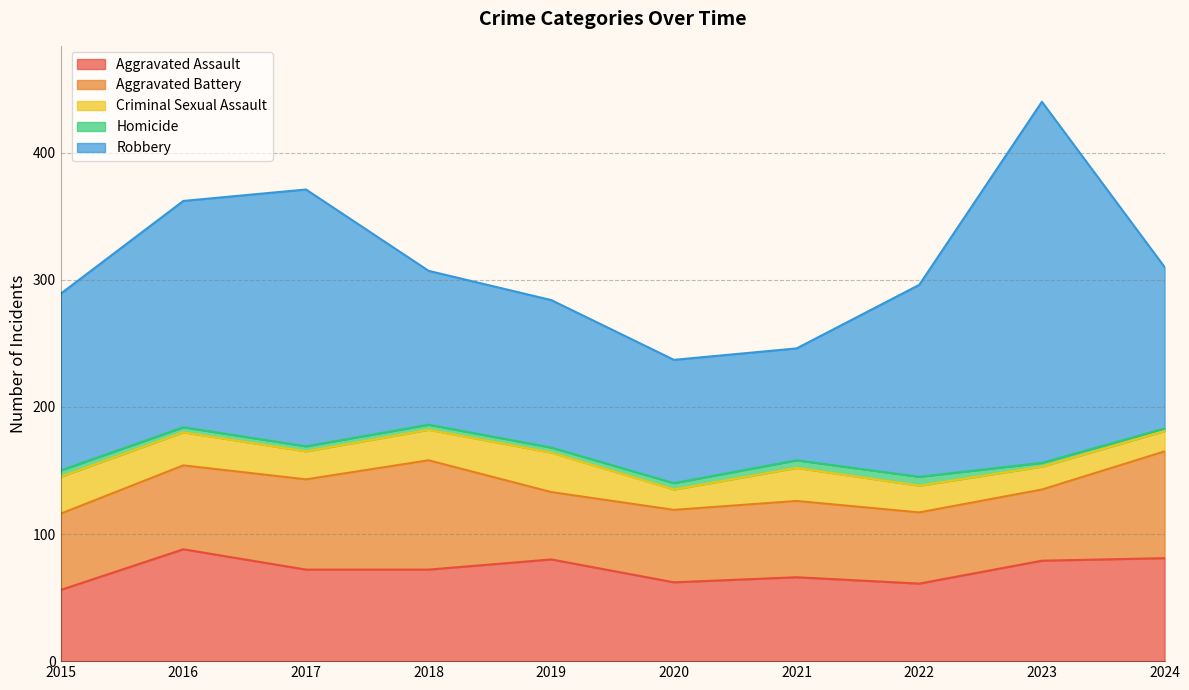

Count the number of categories in the chart.

10